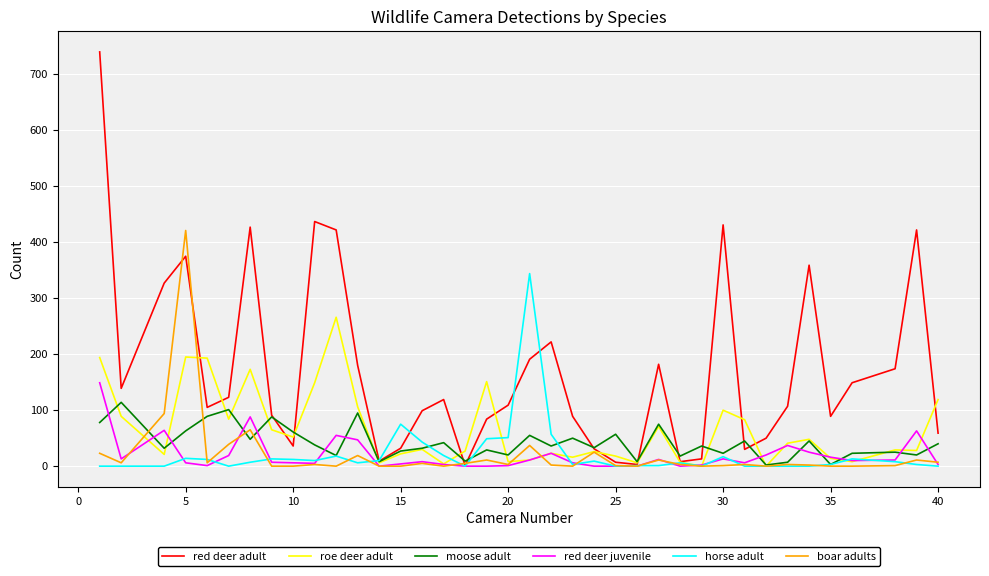

Which series has the largest total across all categories?

red deer adult